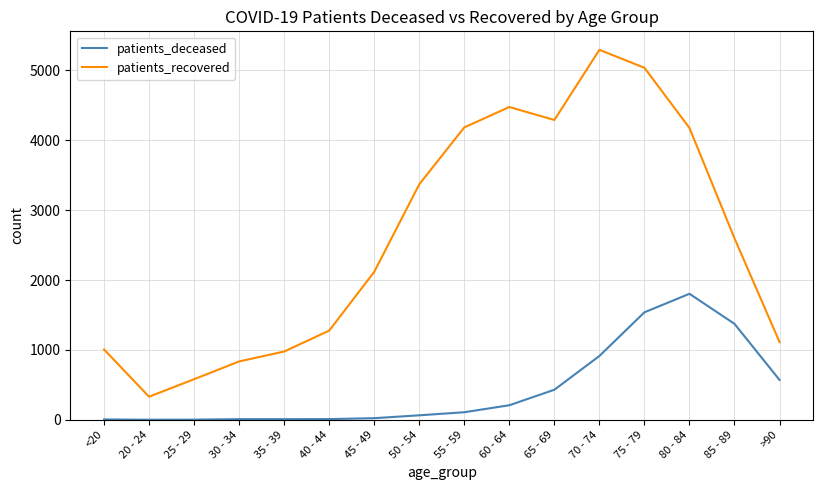

What is the sum of the patients_deceased values at 30 - 34 and 80 - 84?

1812